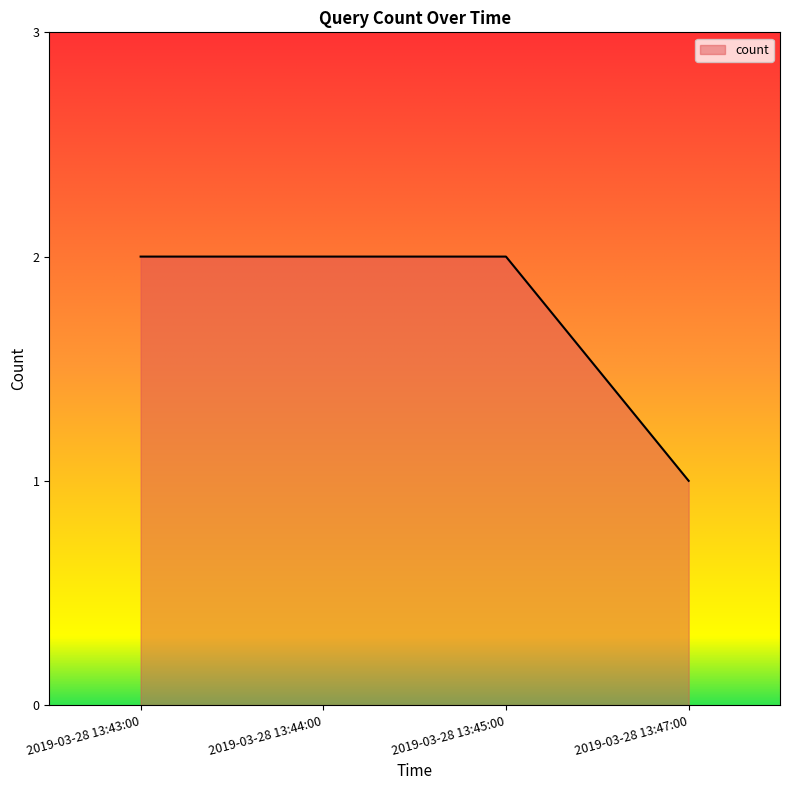

What is the difference between the maximum and minimum values?

1